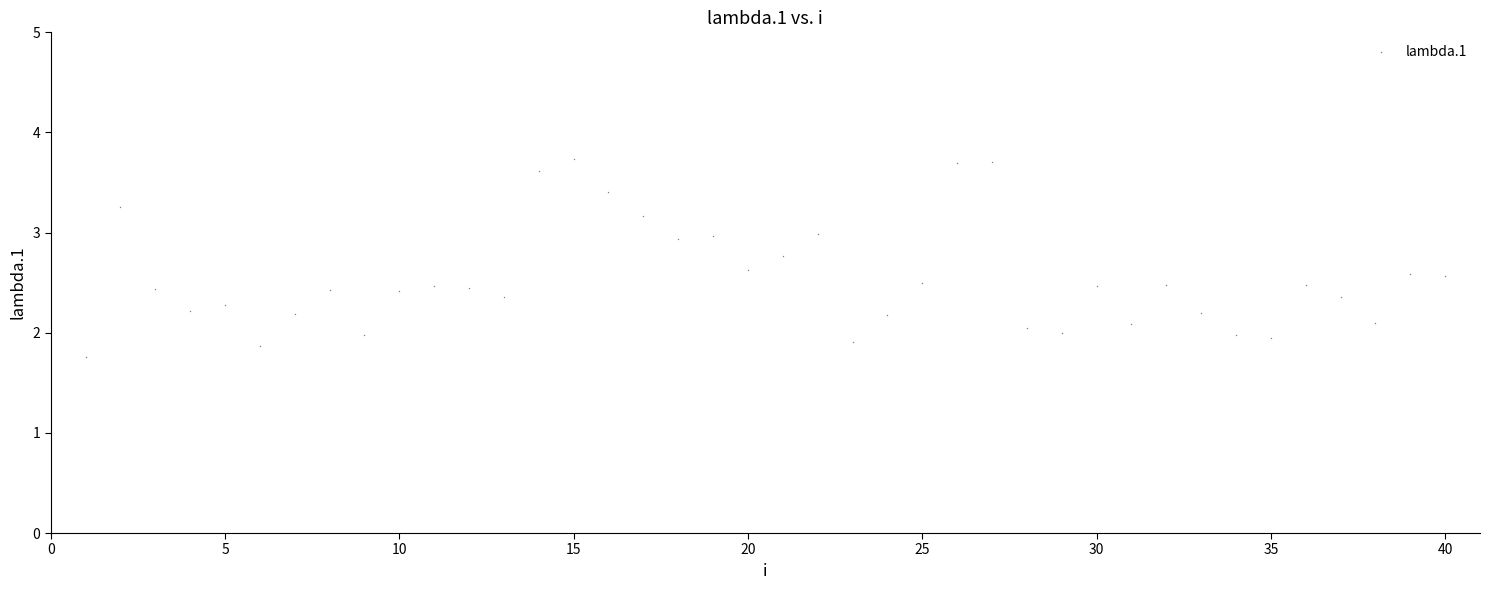

What is the range of X values (max minus min)?

39.0